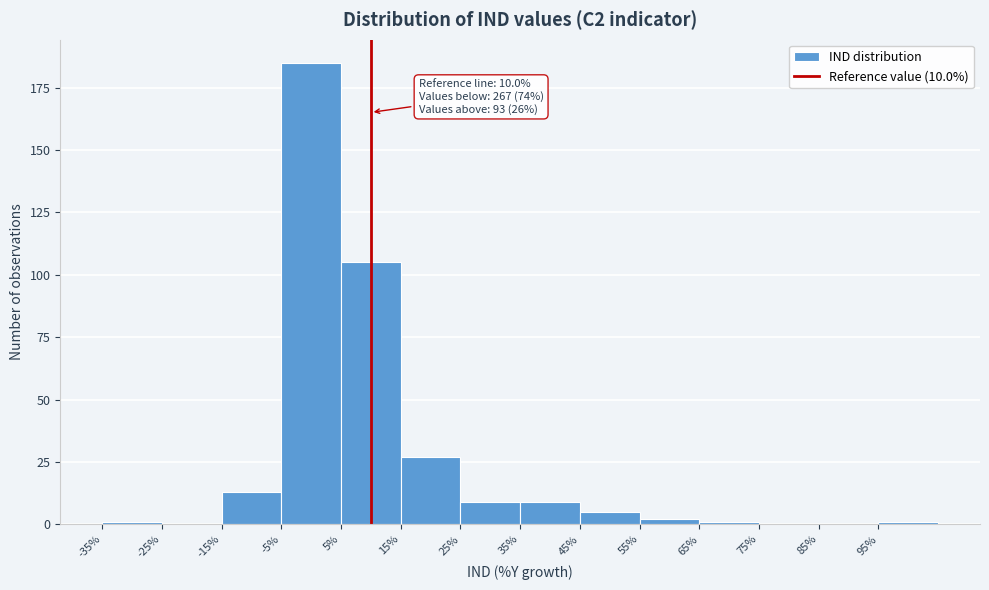

Over which range of the x-axis is the bar tallest?

-5 to 5